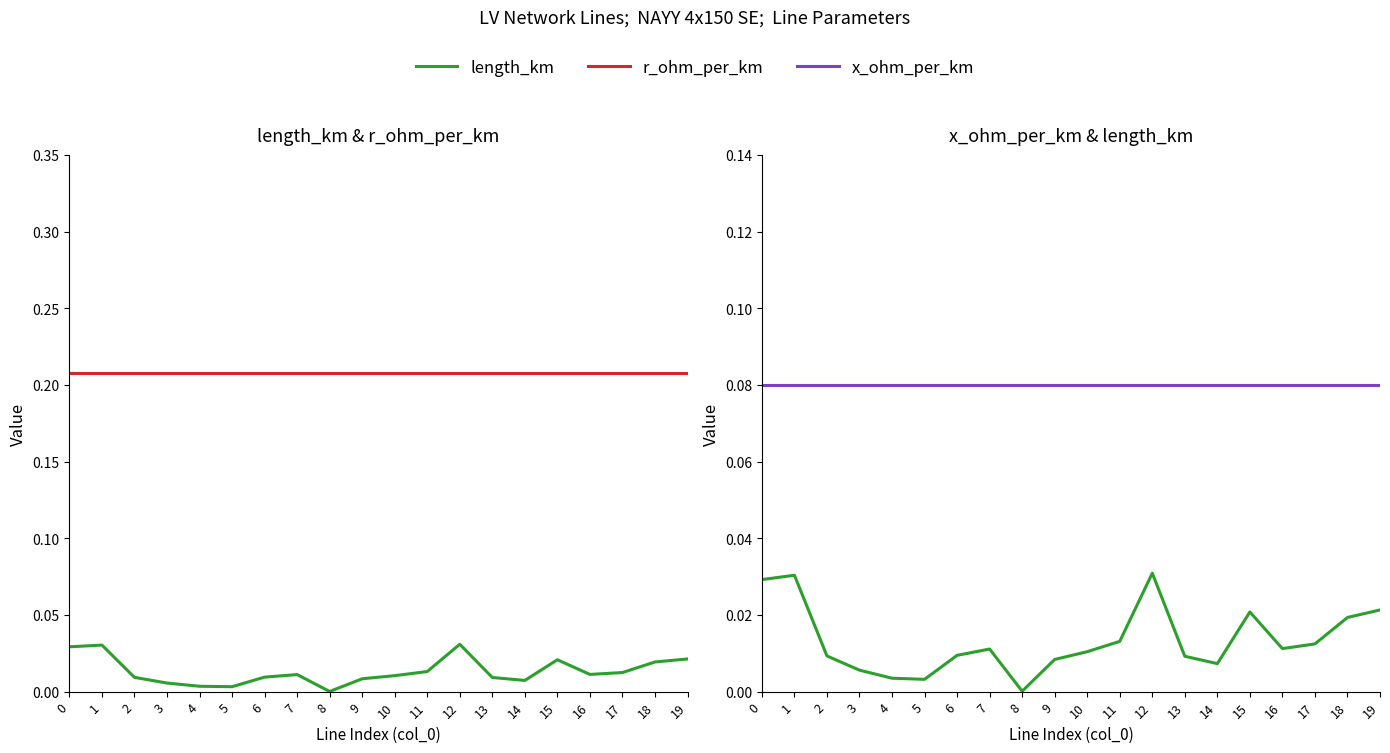

True or false: length_km and x_ohm_per_km intersect in this chart.

False